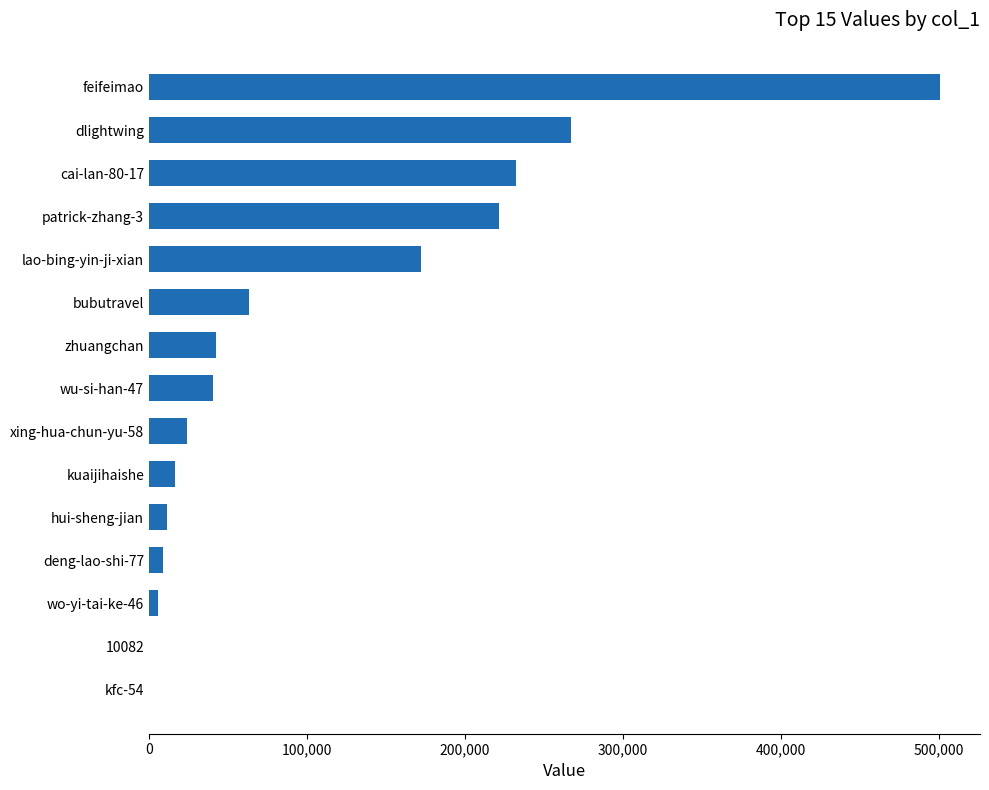

The chart shows a value of 16508 at kuaijihaishe. True or false?

True